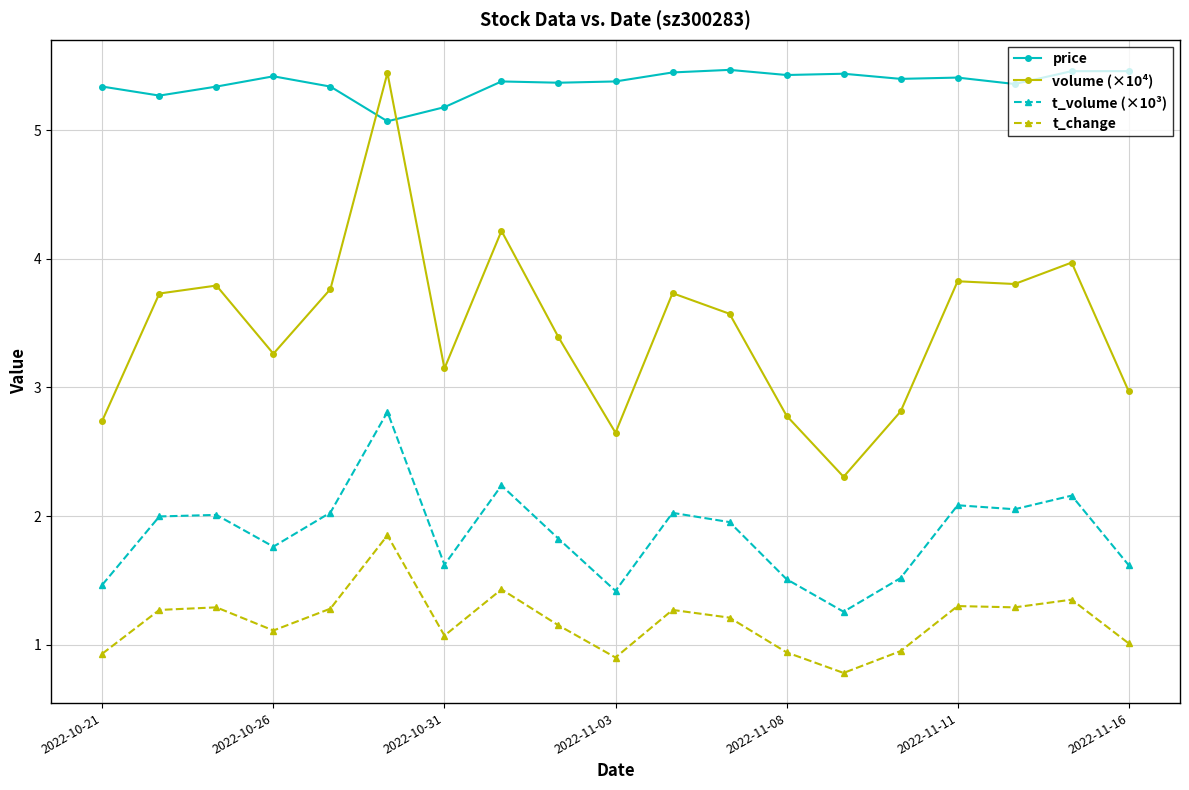

What is the average value of the t_volume (×10³) series?

1.9